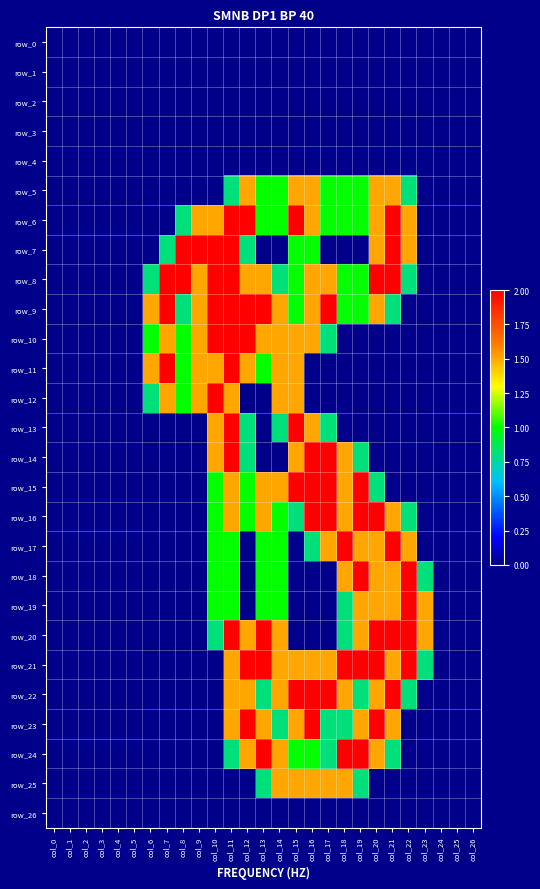

Reading right to left, list all the values displayed in this chart.

row_0: 0.0	0.0	0.0	0.0	0.0	0.0	0.0	0.0	0.0	0.0	0.0	0.0	0.0	0.0	0.0	0.0	0.0	0.0	0.0	0.0	0.0	0.0	0.0	0.0	0.0	0.0	0.0
row_1: 0.0	0.0	0.0	0.0	0.0	0.0	0.0	0.0	0.0	0.0	0.0	0.0	0.0	0.0	0.0	0.0	0.0	0.0	0.0	0.0	0.0	0.0	0.0	0.0	0.0	0.0	0.0
row_2: 0.0	0.0	0.0	0.0	0.0	0.0	0.0	0.0	0.0	0.0	0.0	0.0	0.0	0.0	0.0	0.0	0.0	0.0	0.0	0.0	0.0	0.0	0.0	0.0	0.0	0.0	0.0
row_3: 0.0	0.0	0.0	0.0	0.0	0.0	0.0	0.0	0.0	0.0	0.0	0.0	0.0	0.0	0.0	0.0	0.0	0.0	0.0	0.0	0.0	0.0	0.0	0.0	0.0	0.0	0.0
row_4: 0.0	0.0	0.0	0.0	0.0	0.0	0.0	0.0	0.0	0.0	0.0	0.0	0.0	0.0	0.0	0.0	0.0	0.0	0.0	0.0	0.0	0.0	0.0	0.0	0.0	0.0	0.0
row_5: 0.0	0.0	0.0	0.0	0.8	1.5	1.5	1.0	1.0	1.0	1.5	1.5	1.0	1.0	1.5	0.8	0.0	0.0	0.0	0.0	0.0	0.0	0.0	0.0	0.0	0.0	0.0
row_6: 0.0	0.0	0.0	0.0	1.5	2.0	1.5	1.0	1.0	1.0	1.5	2.0	1.0	1.0	2.0	2.0	1.5	1.5	0.8	0.0	0.0	0.0	0.0	0.0	0.0	0.0	0.0
row_7: 0.0	0.0	0.0	0.0	1.5	2.0	1.5	0.0	0.0	0.0	1.0	1.0	0.0	0.0	0.8	2.0	2.0	2.0	2.0	0.8	0.0	0.0	0.0	0.0	0.0	0.0	0.0
row_8: 0.0	0.0	0.0	0.0	0.8	2.0	2.0	1.0	1.0	1.5	1.5	1.0	0.8	1.5	1.5	2.0	2.0	1.5	2.0	2.0	0.8	0.0	0.0	0.0	0.0	0.0	0.0
row_9: 0.0	0.0	0.0	0.0	0.0	0.8	1.5	1.0	1.0	2.0	1.5	1.0	1.5	2.0	2.0	2.0	2.0	1.5	0.8	2.0	1.5	0.0	0.0	0.0	0.0	0.0	0.0
row_10: 0.0	0.0	0.0	0.0	0.0	0.0	0.0	0.0	0.0	0.8	1.5	1.5	1.5	1.5	2.0	2.0	2.0	1.5	1.0	1.5	1.0	0.0	0.0	0.0	0.0	0.0	0.0
row_11: 0.0	0.0	0.0	0.0	0.0	0.0	0.0	0.0	0.0	0.0	0.0	1.5	1.5	1.0	1.5	2.0	1.5	1.5	1.0	2.0	1.5	0.0	0.0	0.0	0.0	0.0	0.0
row_12: 0.0	0.0	0.0	0.0	0.0	0.0	0.0	0.0	0.0	0.0	0.0	1.5	1.5	0.0	0.0	1.5	2.0	1.5	1.0	1.5	0.8	0.0	0.0	0.0	0.0	0.0	0.0
row_13: 0.0	0.0	0.0	0.0	0.0	0.0	0.0	0.0	0.0	0.8	1.5	2.0	0.8	0.0	0.8	2.0	1.5	0.0	0.0	0.0	0.0	0.0	0.0	0.0	0.0	0.0	0.0
row_14: 0.0	0.0	0.0	0.0	0.0	0.0	0.0	0.8	1.5	2.0	2.0	1.5	0.0	0.0	0.8	2.0	1.5	0.0	0.0	0.0	0.0	0.0	0.0	0.0	0.0	0.0	0.0
row_15: 0.0	0.0	0.0	0.0	0.0	0.0	0.8	2.0	1.5	2.0	2.0	2.0	1.5	1.5	1.0	1.5	1.0	0.0	0.0	0.0	0.0	0.0	0.0	0.0	0.0	0.0	0.0
row_16: 0.0	0.0	0.0	0.0	0.8	1.5	2.0	2.0	1.5	2.0	2.0	0.8	1.0	1.5	1.0	1.5	1.0	0.0	0.0	0.0	0.0	0.0	0.0	0.0	0.0	0.0	0.0
row_17: 0.0	0.0	0.0	0.0	1.5	2.0	1.5	1.5	2.0	1.5	0.8	0.0	1.0	1.0	0.0	1.0	1.0	0.0	0.0	0.0	0.0	0.0	0.0	0.0	0.0	0.0	0.0
row_18: 0.0	0.0	0.0	0.8	2.0	1.5	1.5	2.0	1.5	0.0	0.0	0.0	1.0	1.0	0.0	1.0	1.0	0.0	0.0	0.0	0.0	0.0	0.0	0.0	0.0	0.0	0.0
row_19: 0.0	0.0	0.0	1.5	2.0	1.5	1.5	1.5	0.8	0.0	0.0	0.0	1.0	1.0	0.0	1.0	1.0	0.0	0.0	0.0	0.0	0.0	0.0	0.0	0.0	0.0	0.0
row_20: 0.0	0.0	0.0	1.5	2.0	2.0	2.0	1.5	0.8	0.0	0.0	0.0	1.5	2.0	1.5	2.0	0.8	0.0	0.0	0.0	0.0	0.0	0.0	0.0	0.0	0.0	0.0
row_21: 0.0	0.0	0.0	0.8	2.0	1.5	2.0	2.0	2.0	1.5	1.5	1.5	1.5	2.0	2.0	1.5	0.0	0.0	0.0	0.0	0.0	0.0	0.0	0.0	0.0	0.0	0.0
row_22: 0.0	0.0	0.0	0.0	0.8	2.0	1.5	0.8	1.5	2.0	2.0	2.0	1.5	0.8	1.5	1.5	0.0	0.0	0.0	0.0	0.0	0.0	0.0	0.0	0.0	0.0	0.0
row_23: 0.0	0.0	0.0	0.0	0.0	1.5	2.0	1.5	0.8	0.8	2.0	1.5	0.8	1.5	2.0	1.5	0.0	0.0	0.0	0.0	0.0	0.0	0.0	0.0	0.0	0.0	0.0
row_24: 0.0	0.0	0.0	0.0	0.0	0.8	1.5	2.0	2.0	0.8	1.0	1.0	1.5	2.0	1.5	0.8	0.0	0.0	0.0	0.0	0.0	0.0	0.0	0.0	0.0	0.0	0.0
row_25: 0.0	0.0	0.0	0.0	0.0	0.0	0.0	0.8	1.5	1.5	1.5	1.5	1.5	0.8	0.0	0.0	0.0	0.0	0.0	0.0	0.0	0.0	0.0	0.0	0.0	0.0	0.0
row_26: 0.0	0.0	0.0	0.0	0.0	0.0	0.0	0.0	0.0	0.0	0.0	0.0	0.0	0.0	0.0	0.0	0.0	0.0	0.0	0.0	0.0	0.0	0.0	0.0	0.0	0.0	0.0